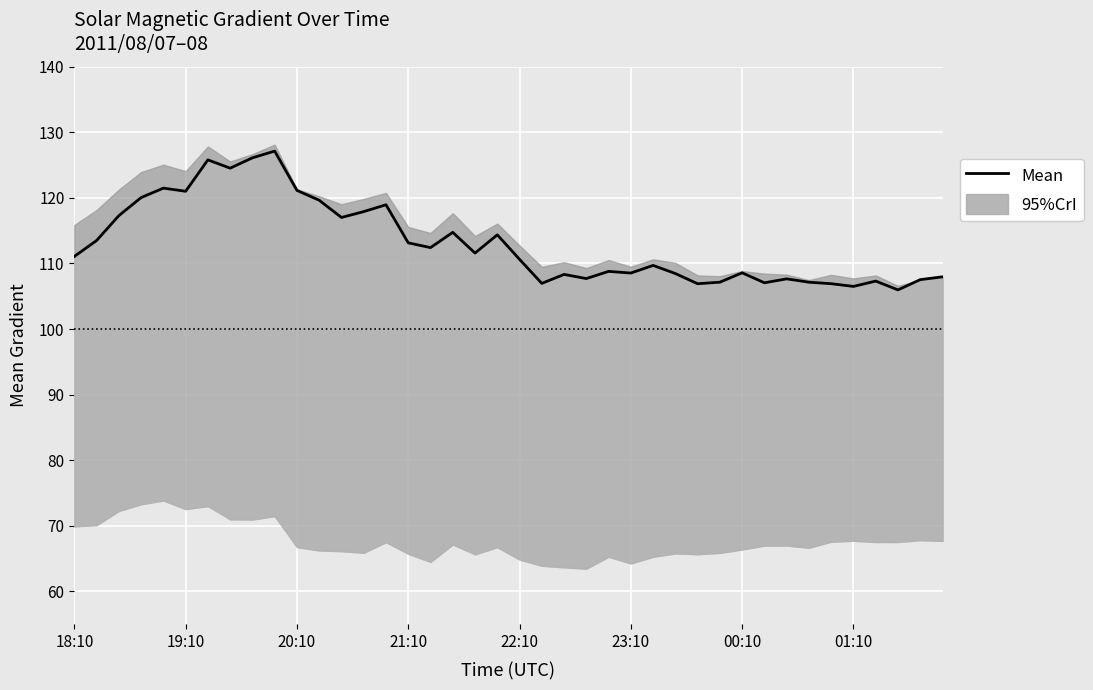

What is the greatest value displayed?

127.1